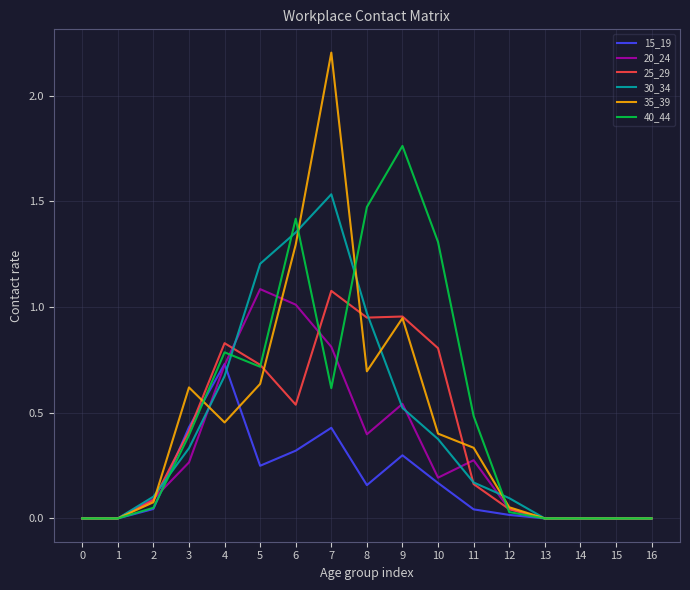

Is it true that 15_19 equals 0.7 at 3?

False